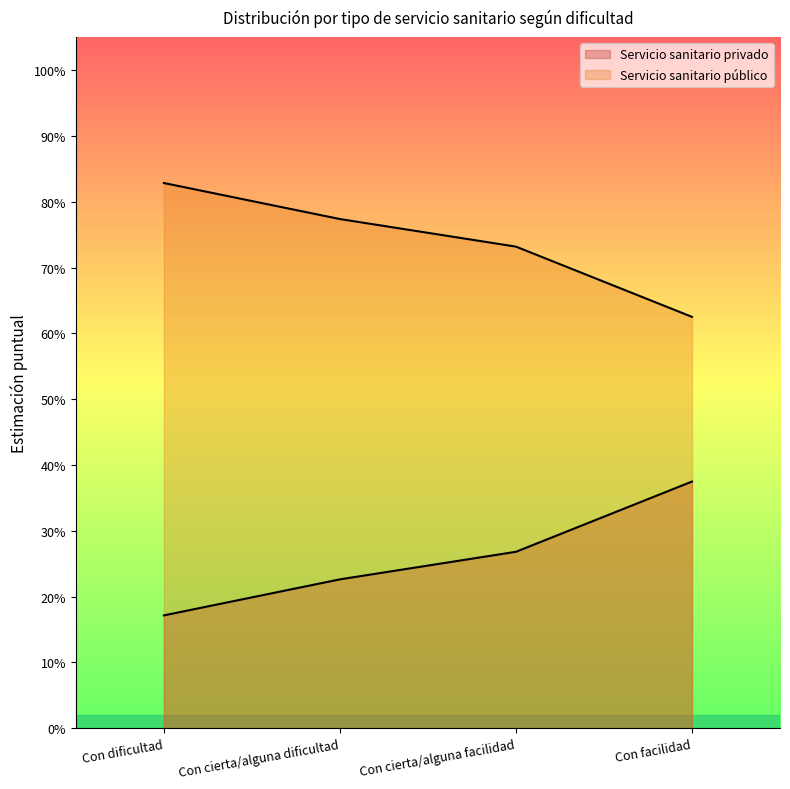

What are all the series names shown in the legend?

Servicio sanitario privado, Servicio sanitario público